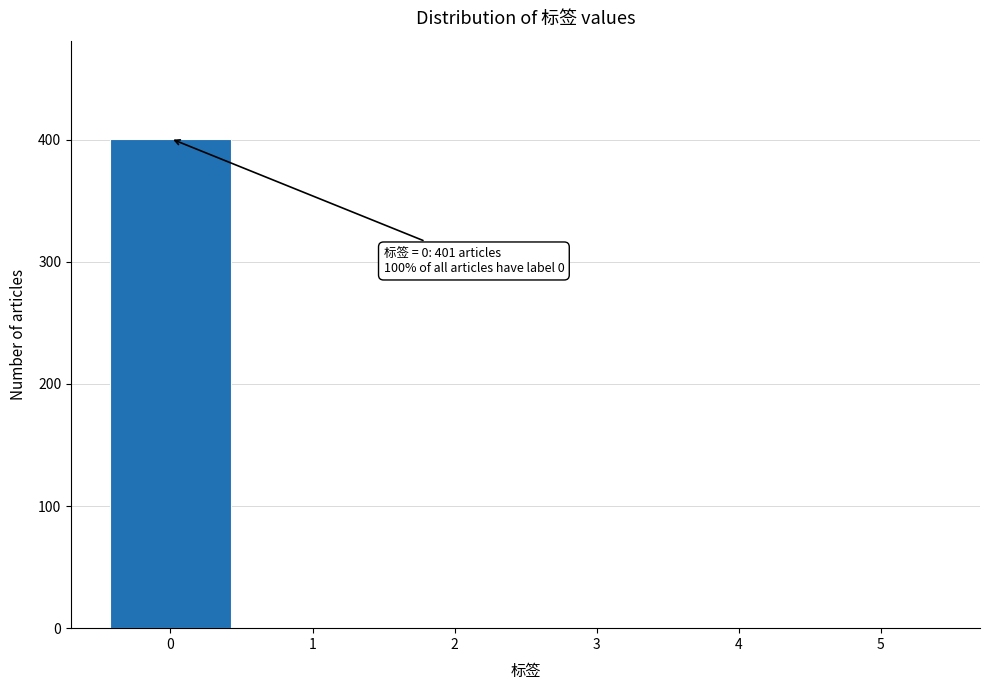

Over which range of the x-axis is the bar tallest?

-0.5 to 0.5